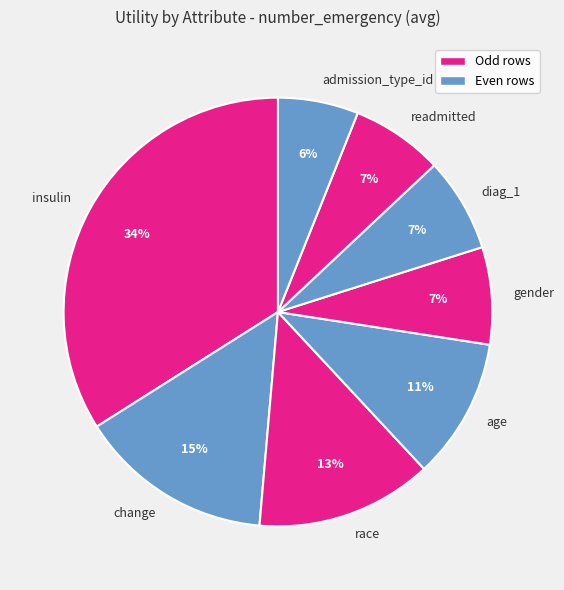

Do age and gender together represent more than half of the pie?

No